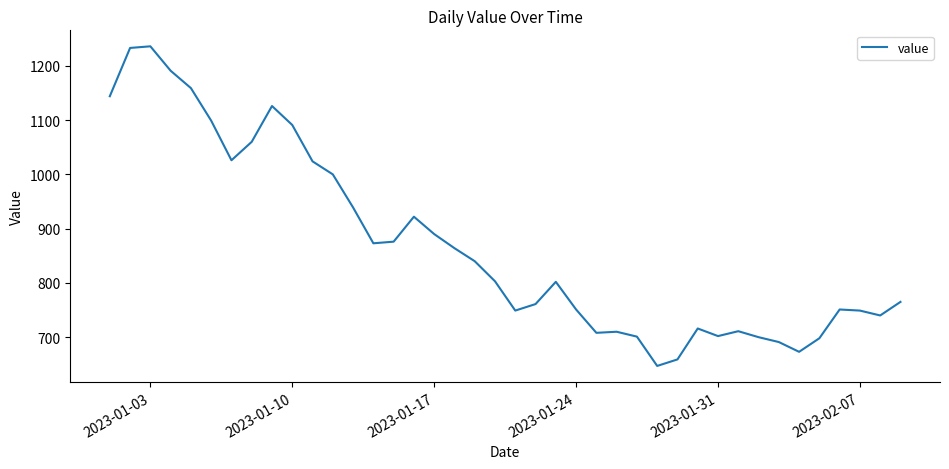

What is the difference between the maximum and minimum values?

589